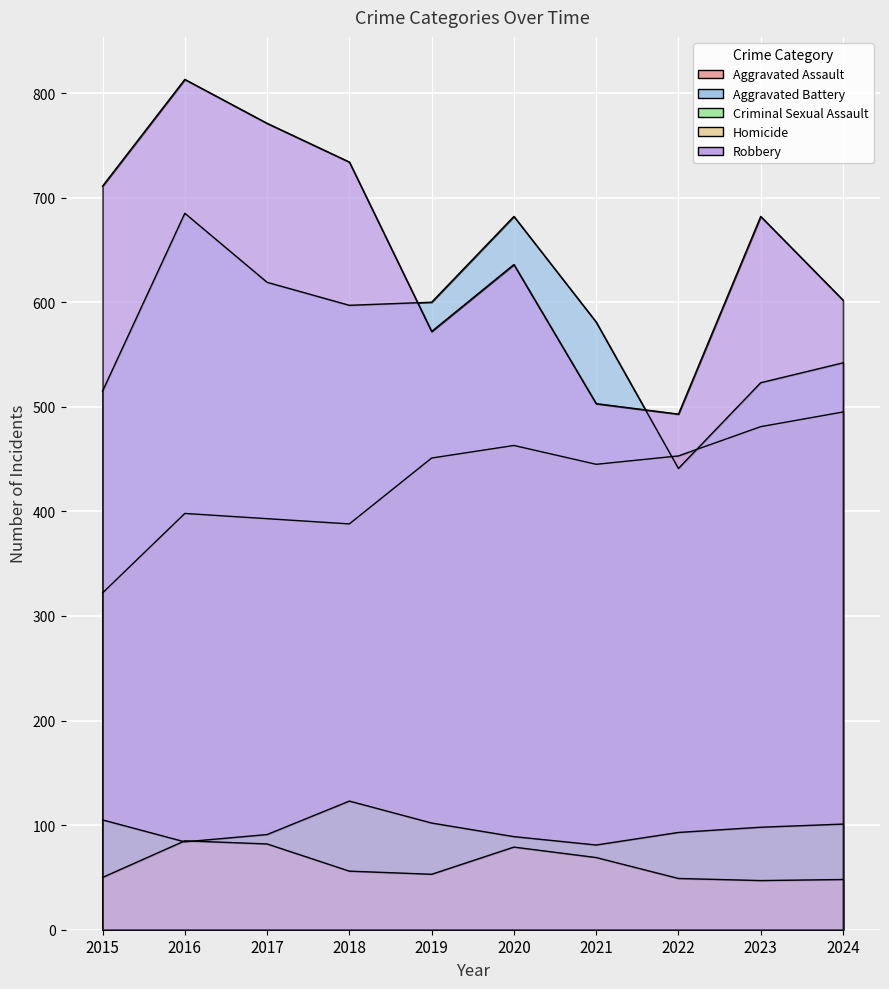

What is the difference between the Aggravated Battery values at 2024 and 2015?

27